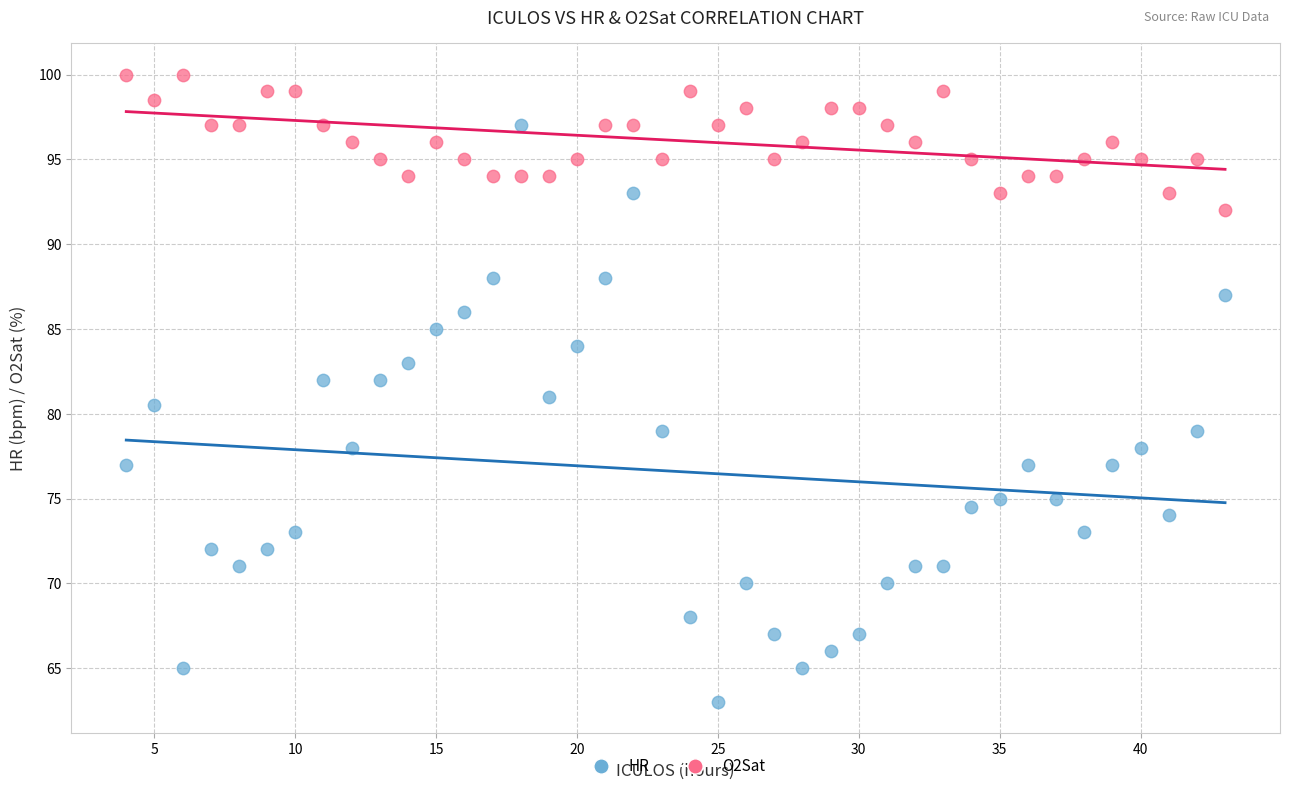

What are all the series names shown in the legend?

HR, O2Sat